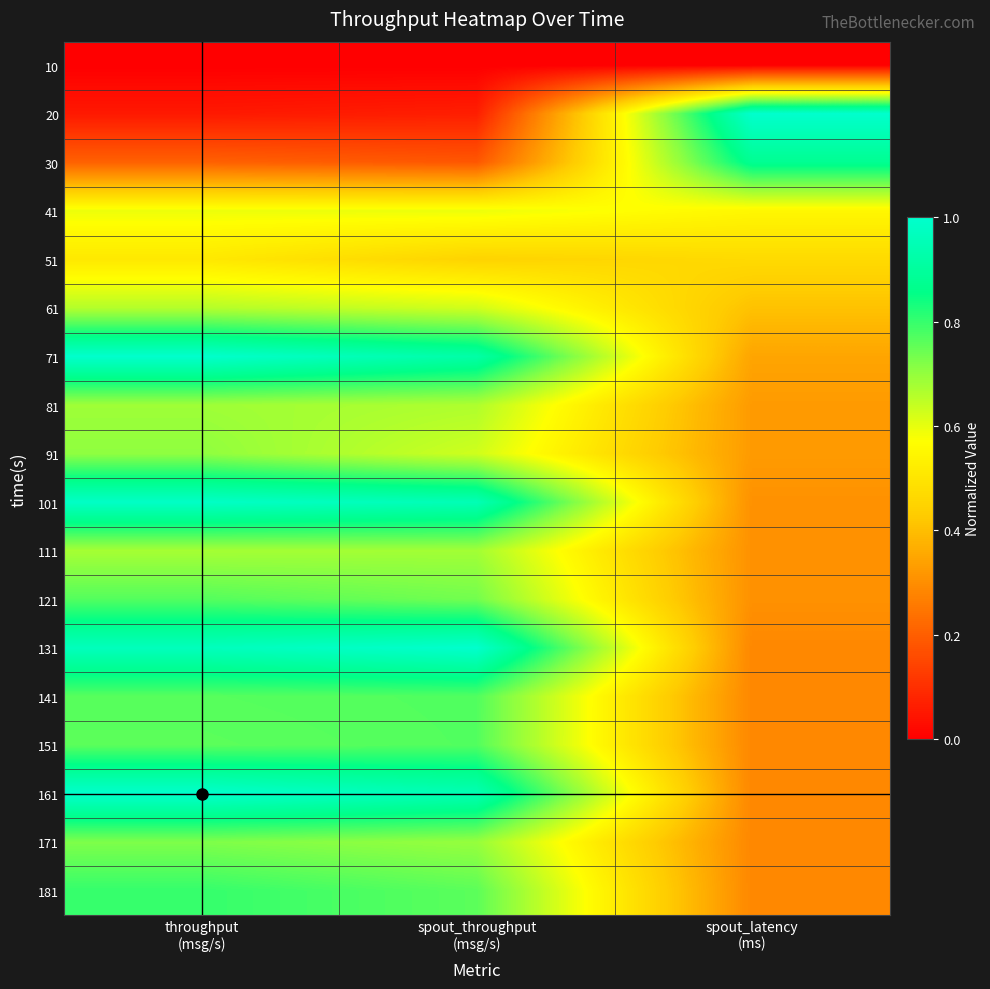

What is the difference between the highest and lowest values at spout_throughput
(msg/s)?

1.0